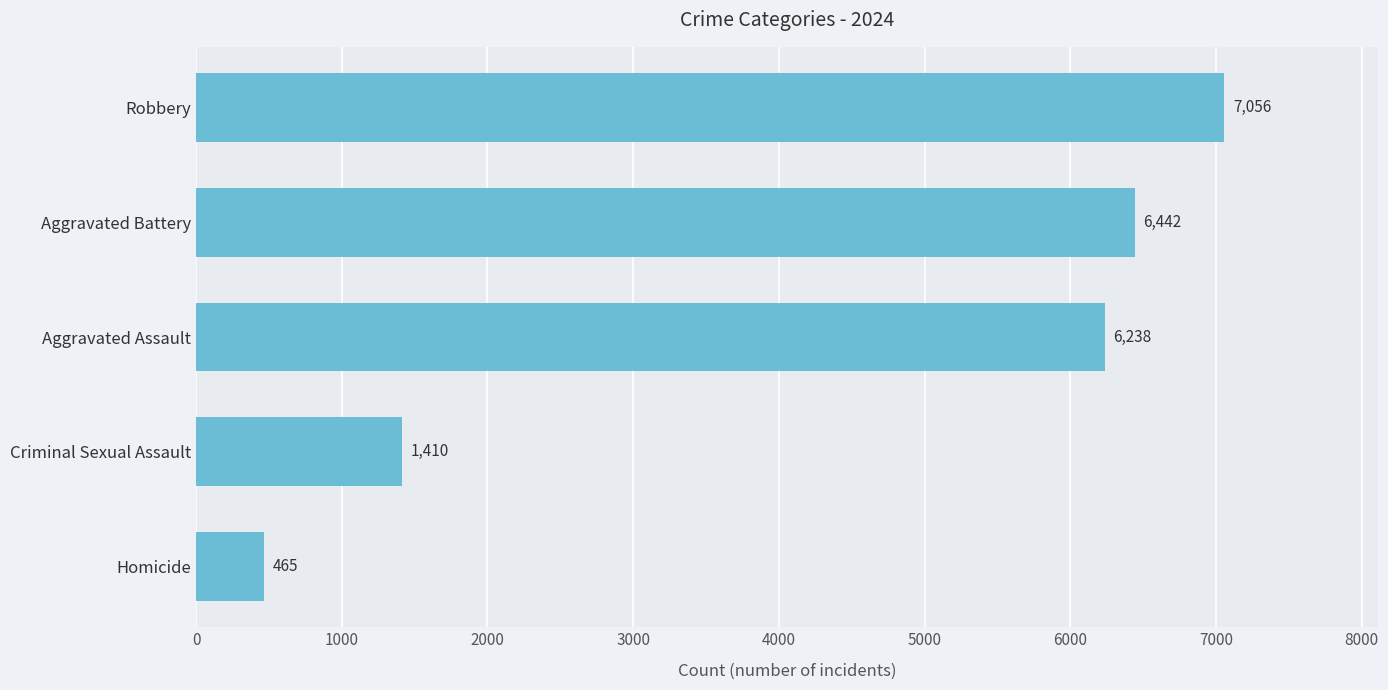

Rank the categories by value from lowest to highest.

Homicide, Criminal Sexual Assault, Aggravated Assault, Aggravated Battery, Robbery